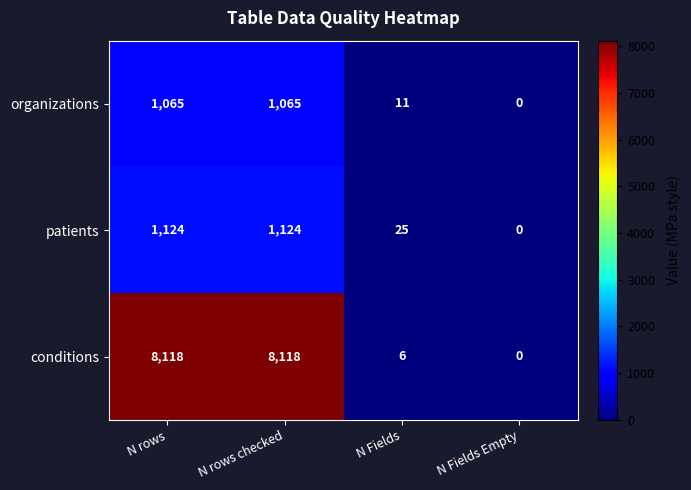

At which label does organizations reach its minimum?

N Fields Empty